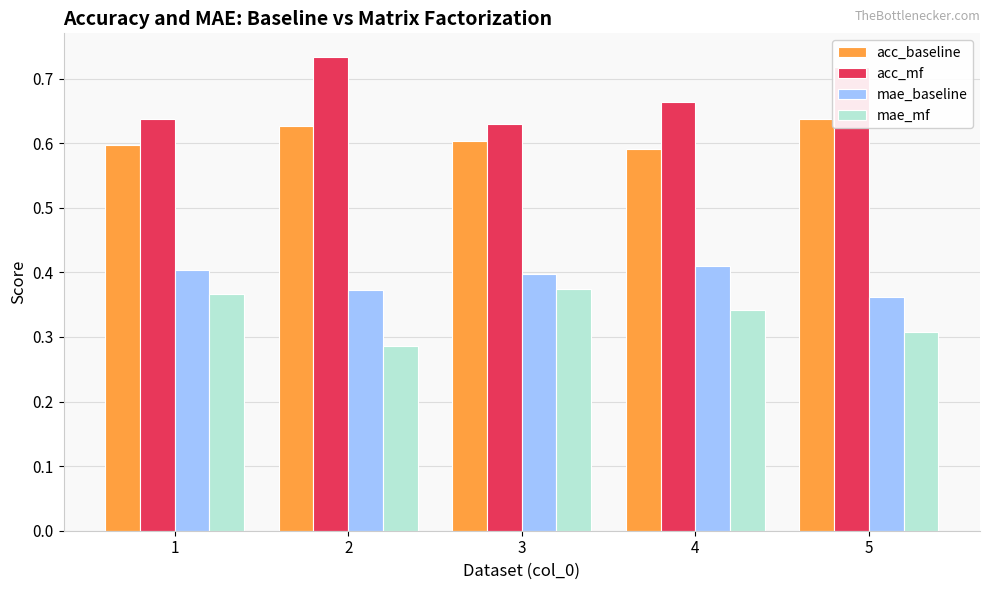

Is the value of acc_baseline at 1 greater than the value of mae_baseline at 4?

Yes